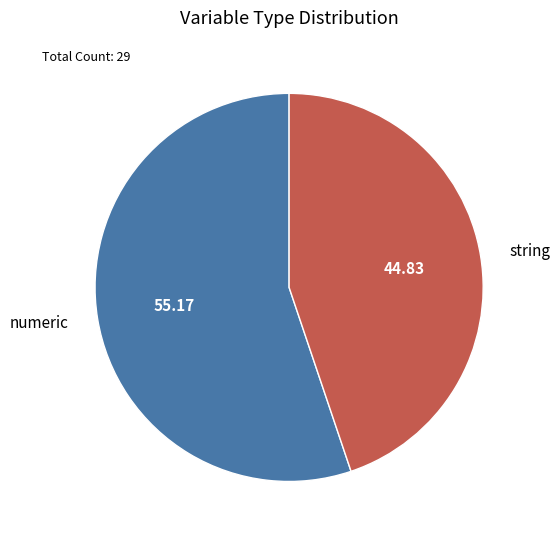

Which has a higher value, numeric or string?

numeric